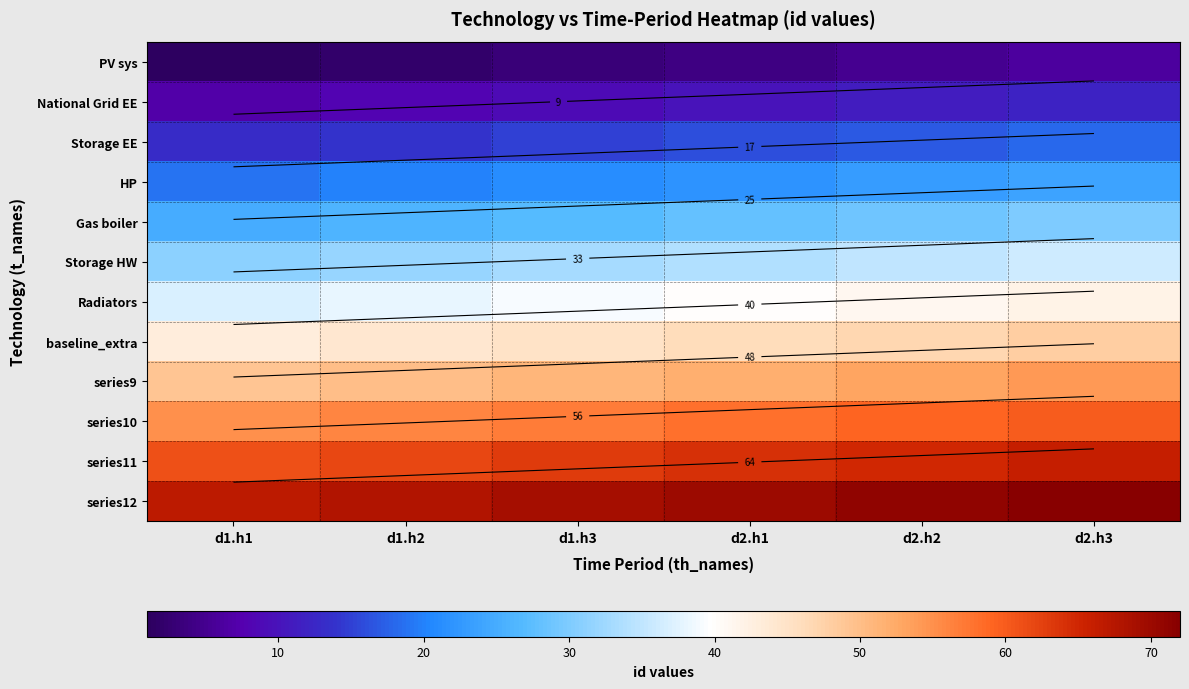

Which label corresponds to the largest value in the chart?

d2.h3